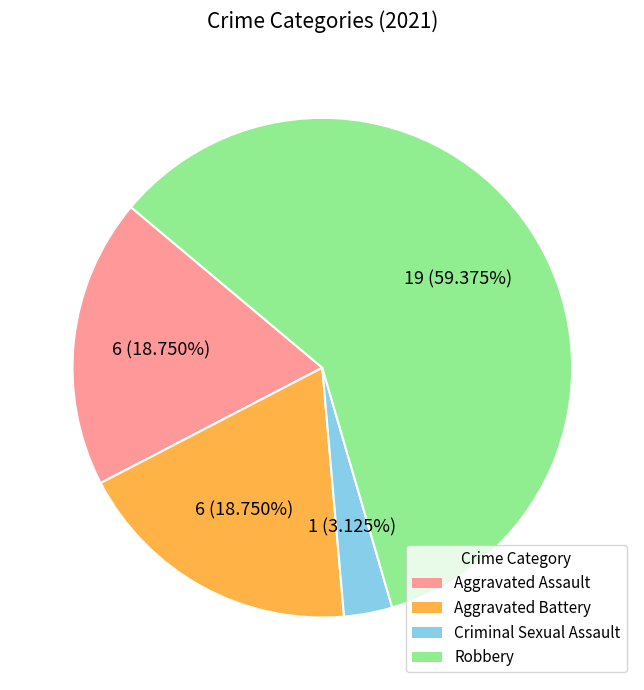

To the nearest percent, what is the average slice percentage?

25%